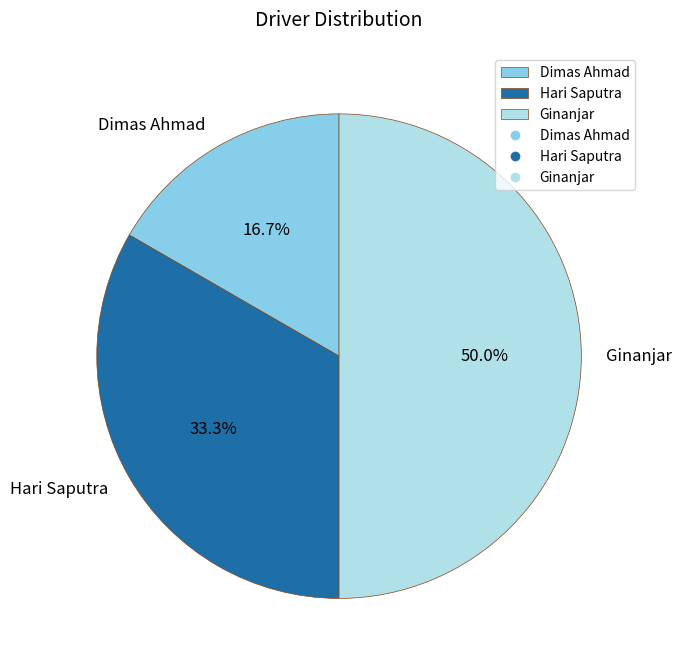

Is Dimas Ahmad the majority of the pie?

No